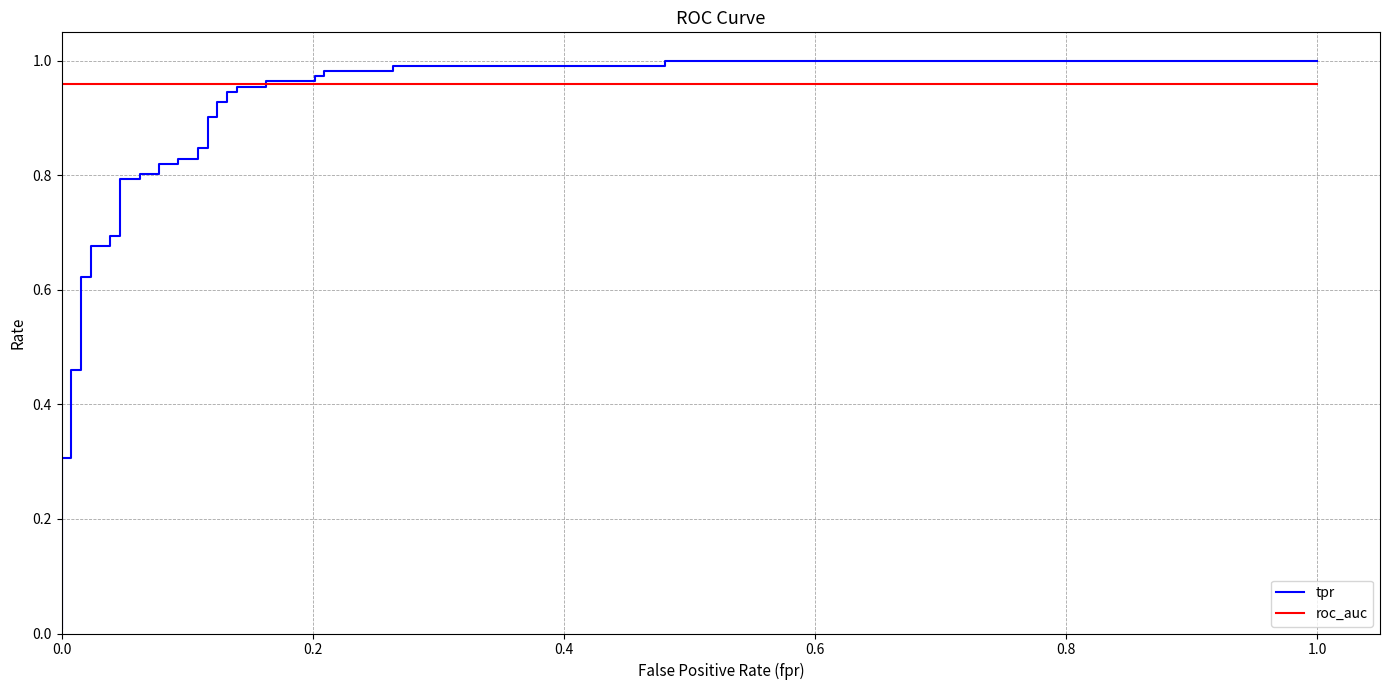

What is the highest value of the tpr series?

1.0